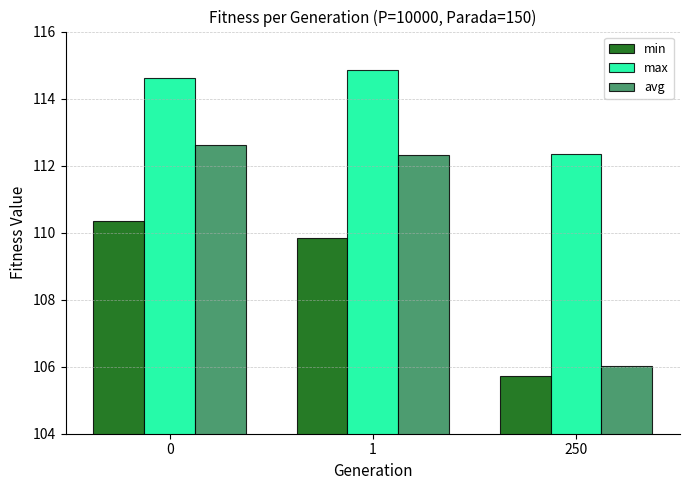

What is the value of the max bar at the 1st from the left?

114.6